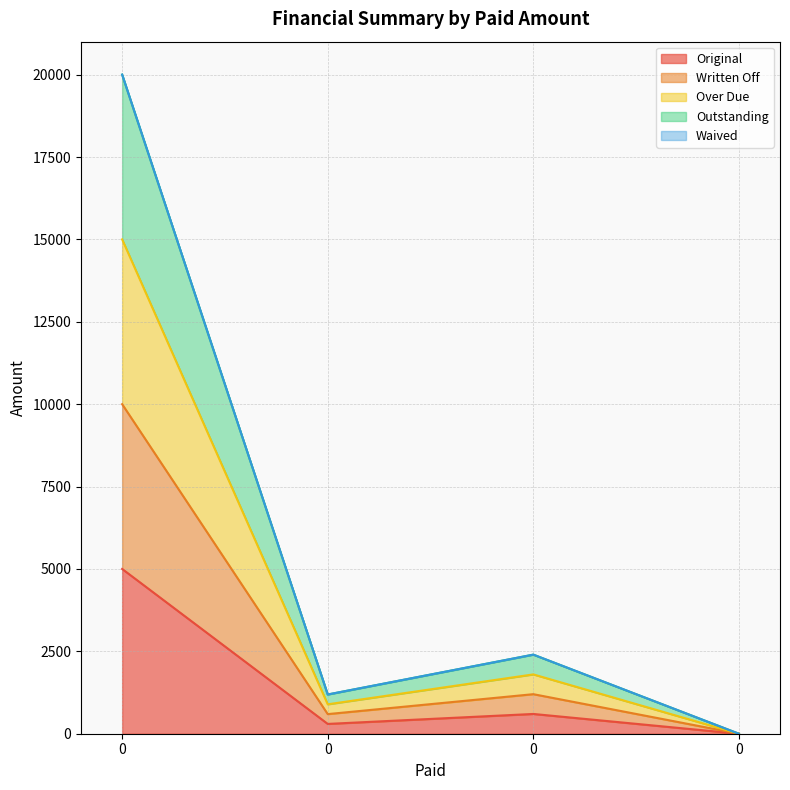

Does the chart display data point markers on the line(s)?

No